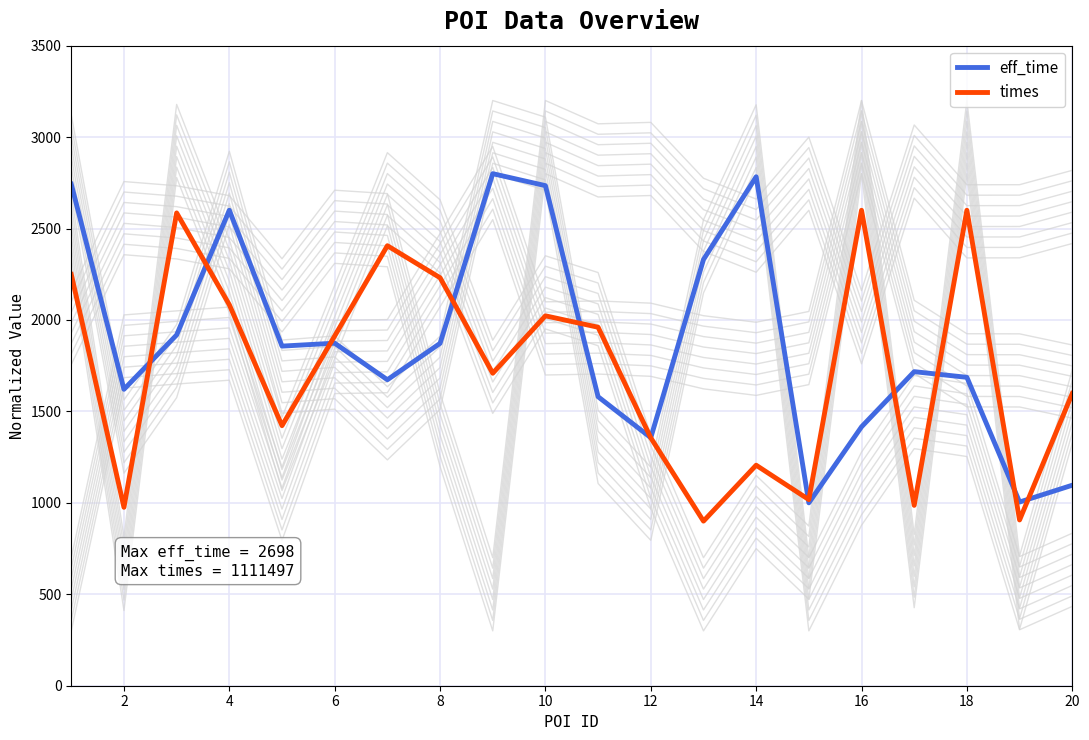

What is the difference between the second highest and minimum values in the times series?

1700.0